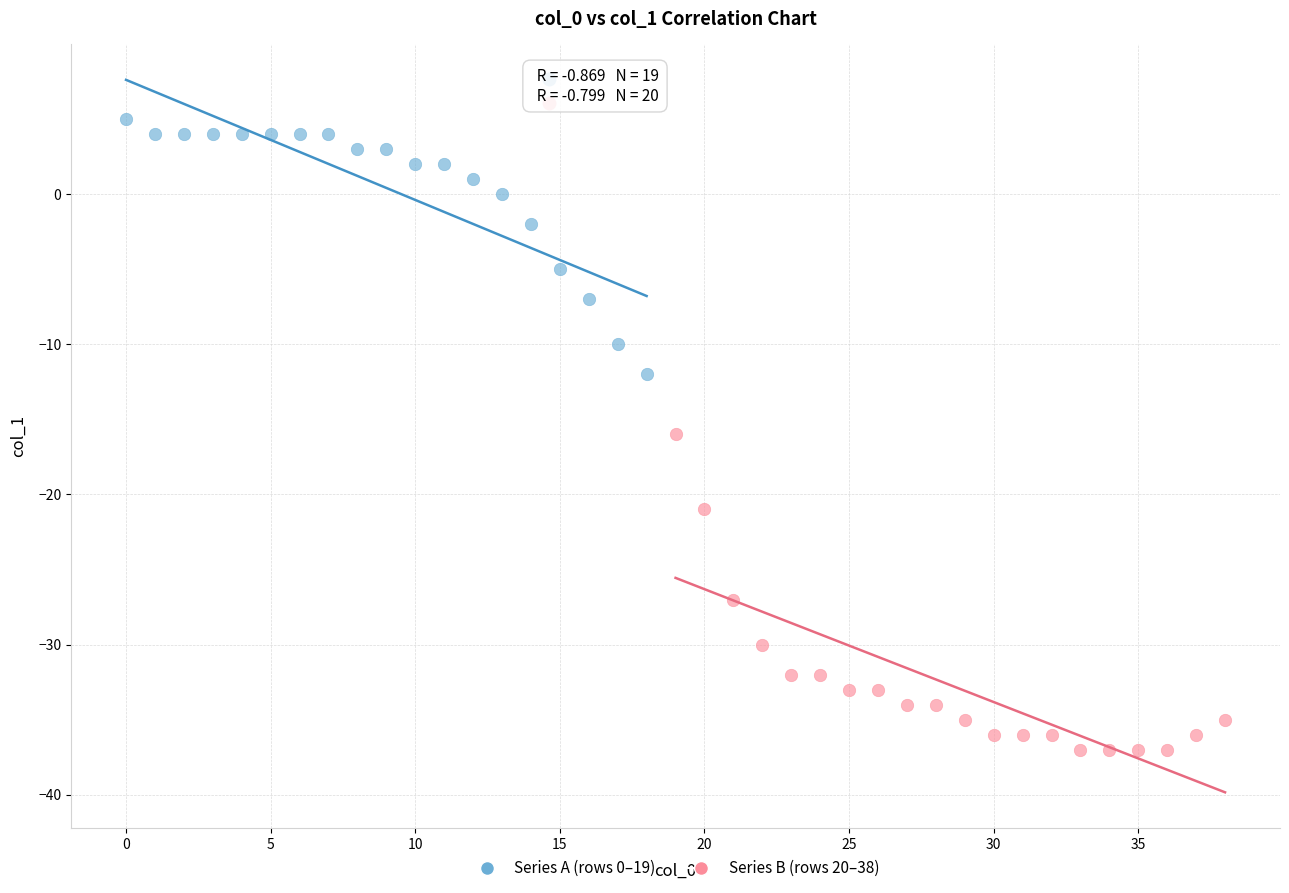

Which series contains the lowest Y value?

Series B (rows 20–38)